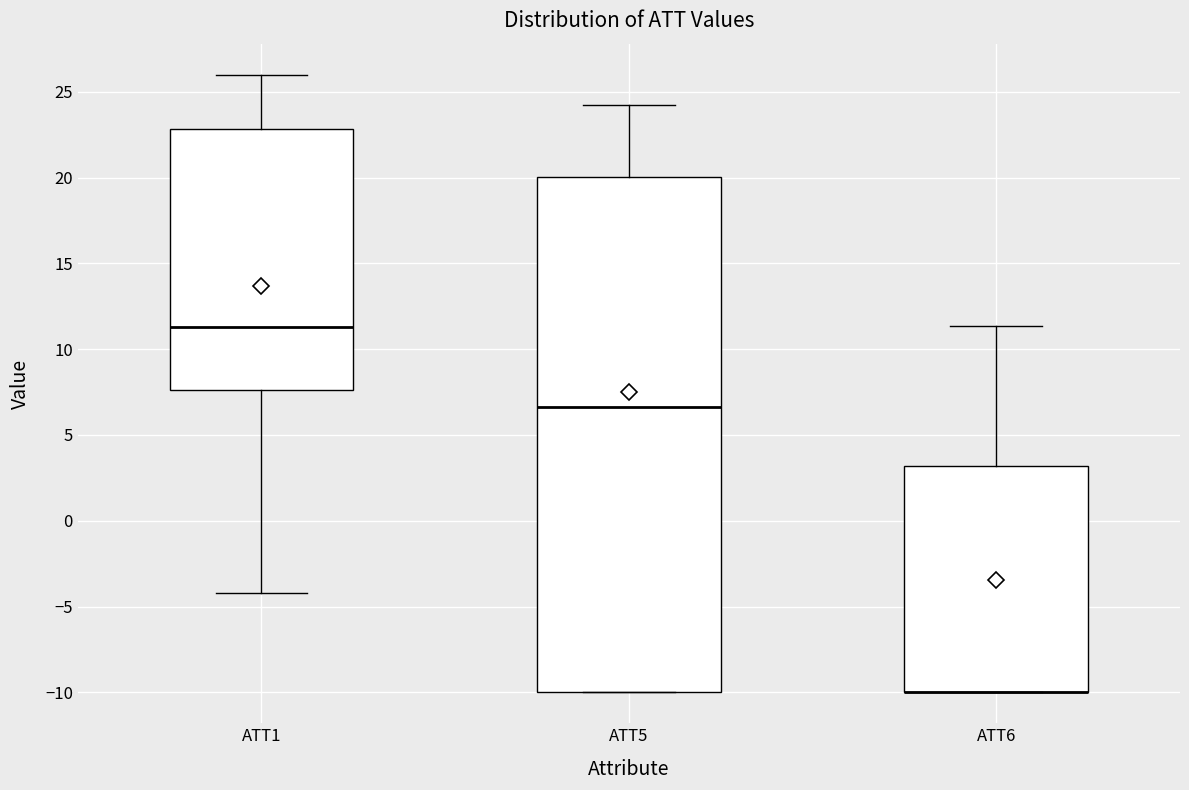

Reading left to right, transcribe this box plot: for each box, give where its median line is, the range the box spans, and where its two whiskers end, as read against the y-axis. The values are not printed on the chart, so give them approximately, as read against the axis.

ATT1: median 11.5, box 7.5 to 23.0, whiskers -4.0 to 26.0
ATT5: median 6.5, box -10.0 to 20.0, whiskers -10.0 to 24.5
ATT6: median -10.0 (drawn on the box's lower edge), box -10.0 to 3.0, whiskers -10.0 to 11.5